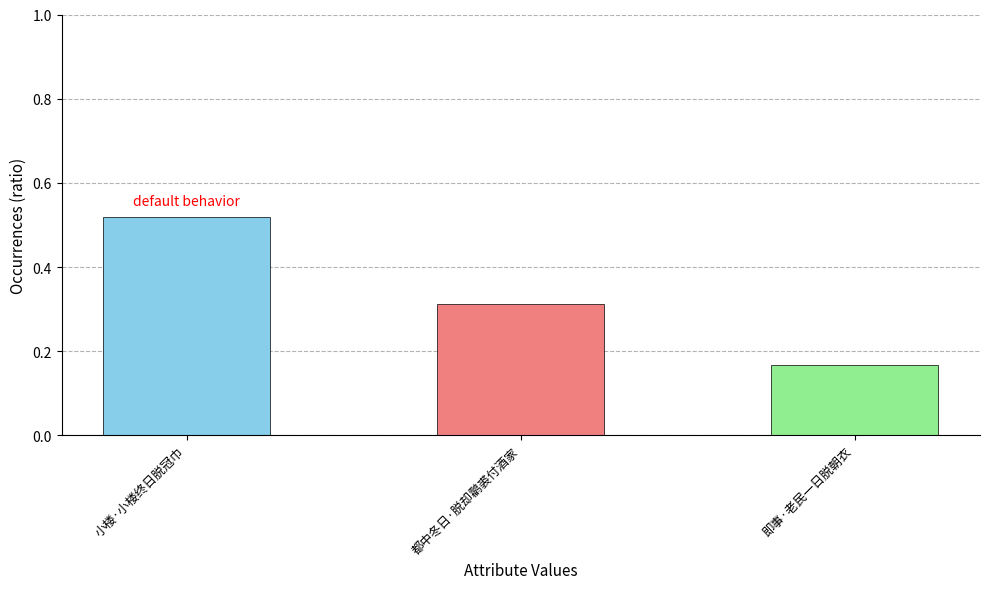

What is the difference between the maximum and minimum values?

0.4